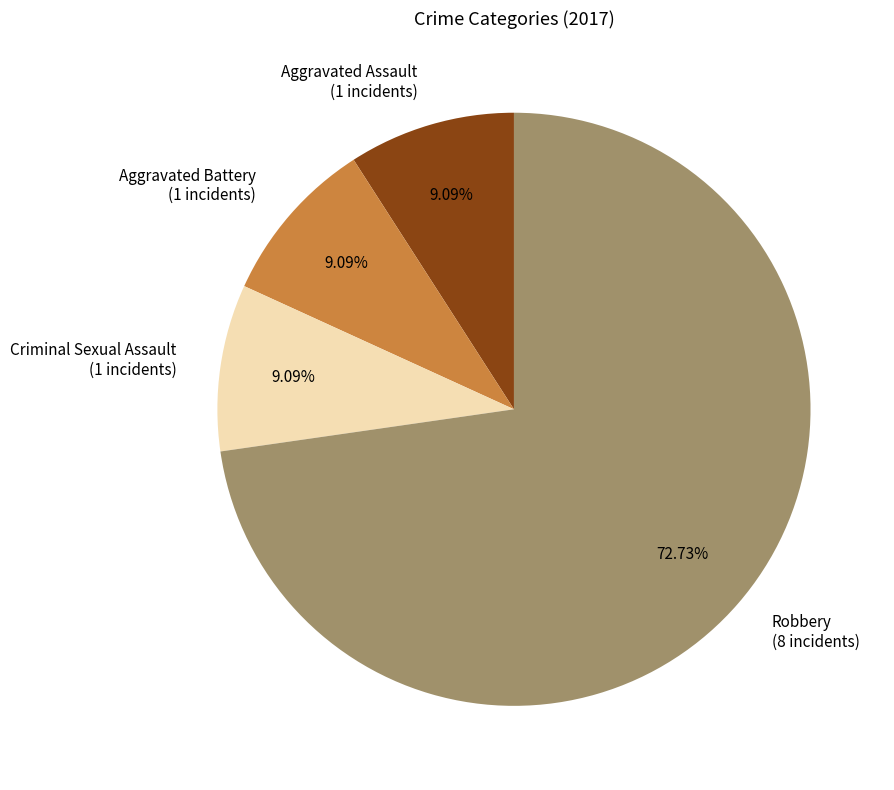

The Aggravated Battery slice represents 20% of the pie. True or false?

False